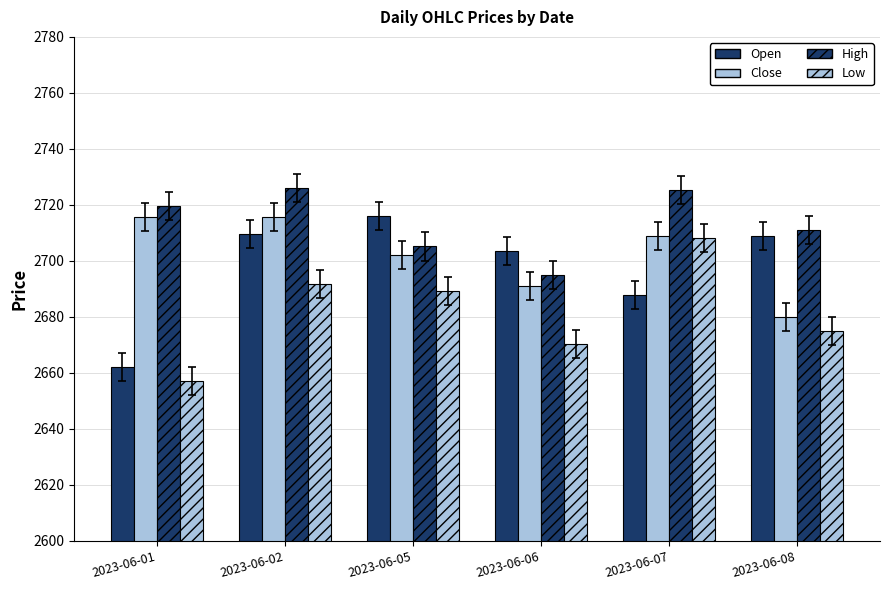

The value of Open at 2023-06-06 is 4537.2. True or false?

False